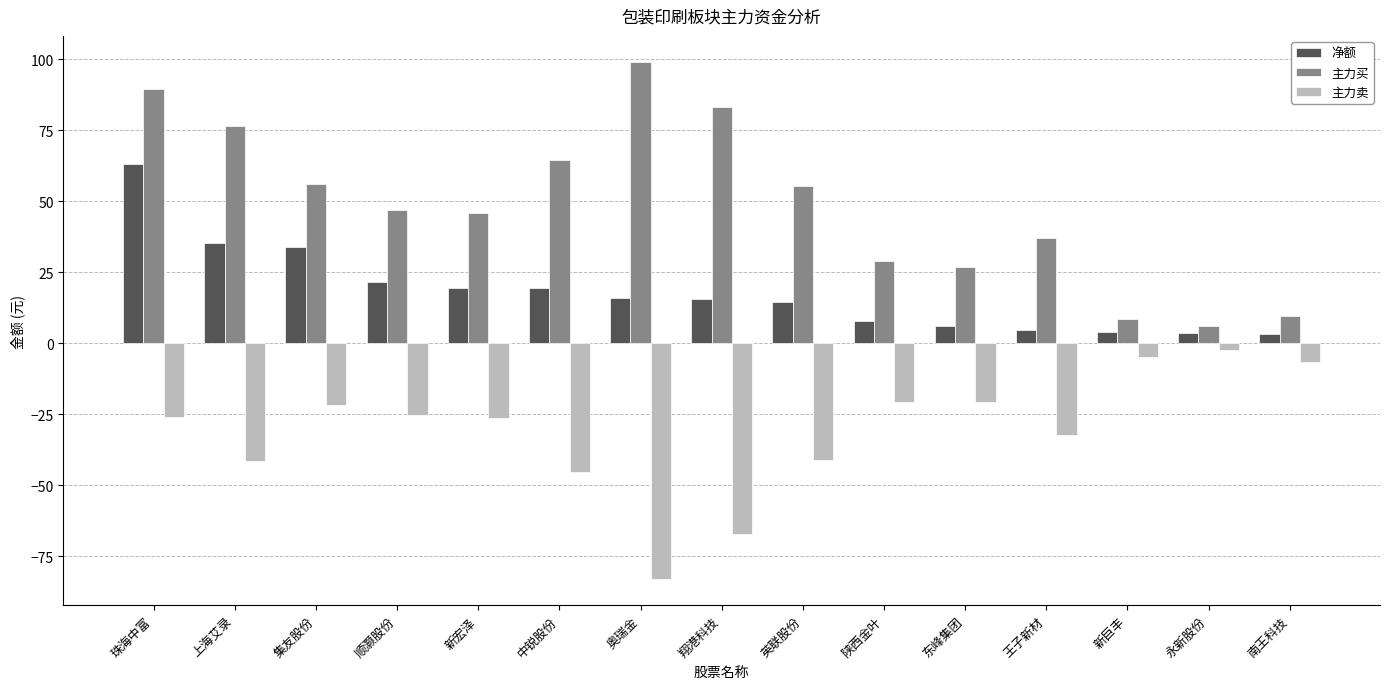

What is the value of the 主力买 bar at the 2nd from the left?

76.7